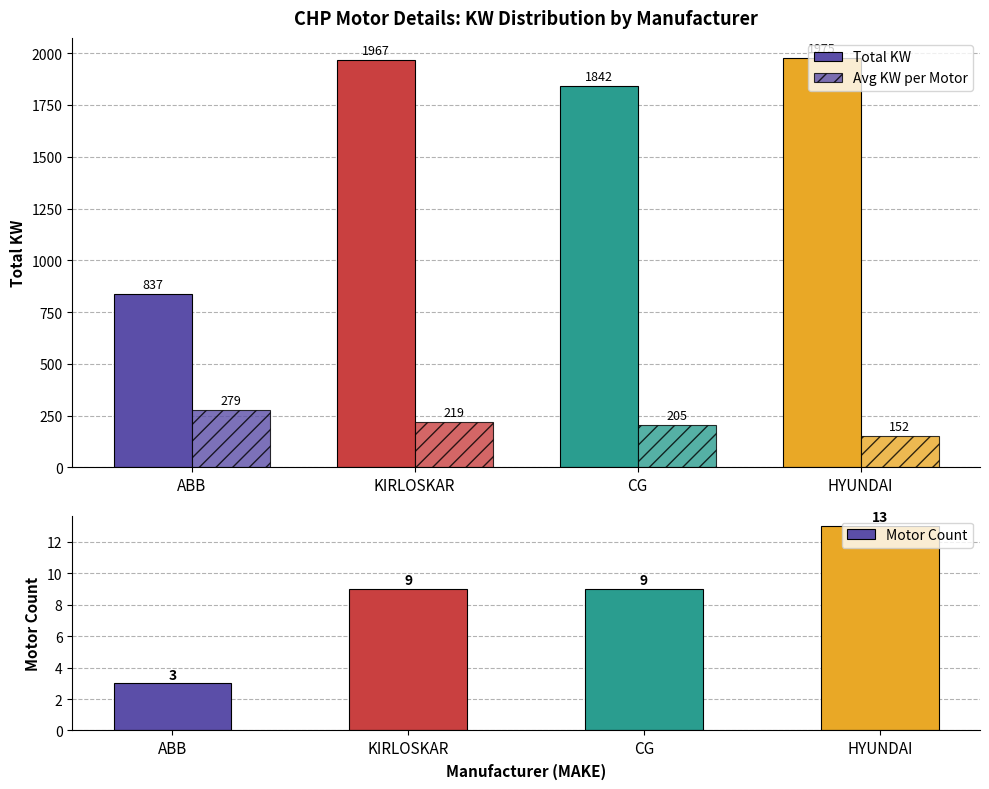

How many categories are shown in the chart?

4